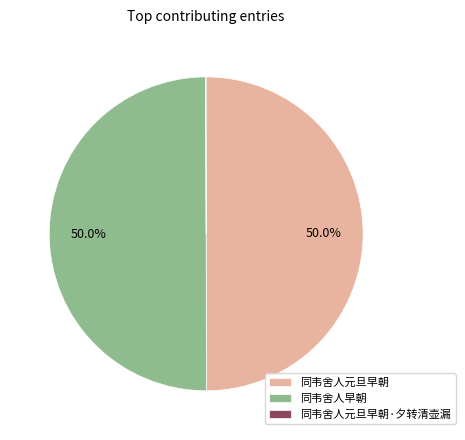

What is the ratio of the value at 同韦舍人元旦早朝 to the value at 同韦舍人早朝?

1.0